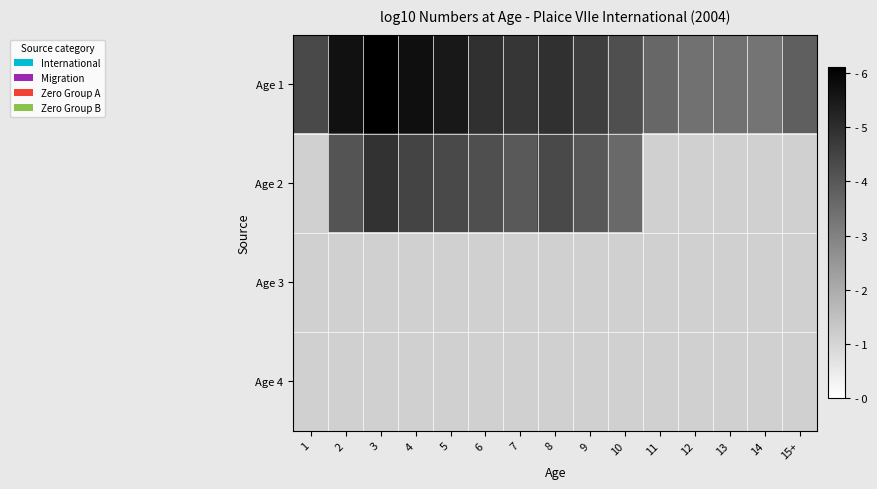

How many categories are shown in the chart?

15